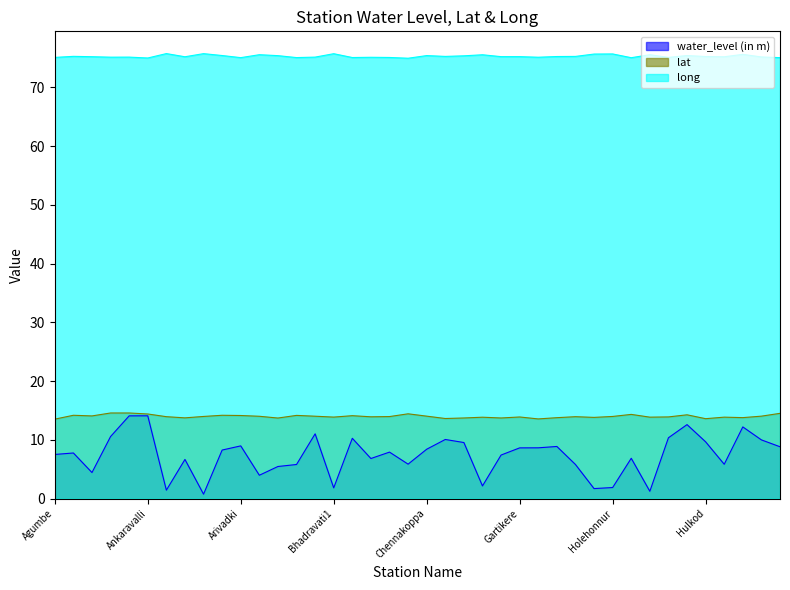

What is the minimum value for water_level (in m)?

0.8